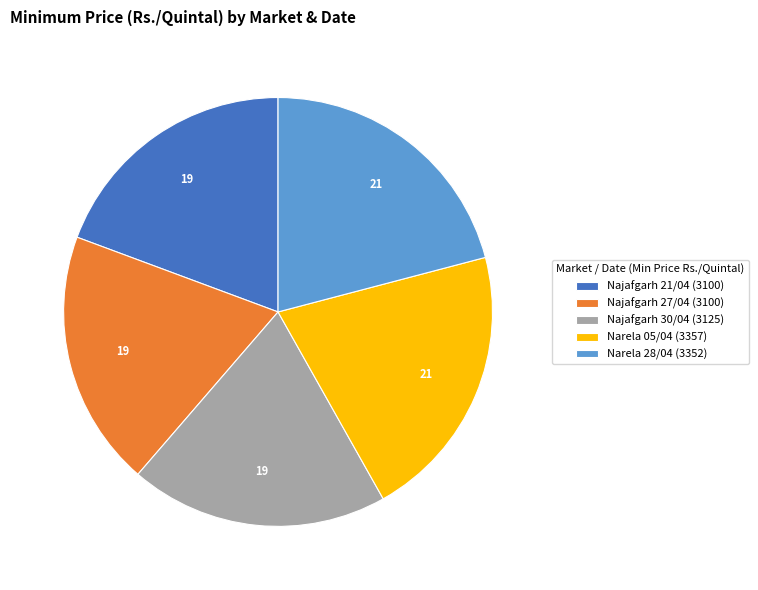

What is the ratio of the value at Narela 28/04 to the value at Najafgarh 21/04?

1.1